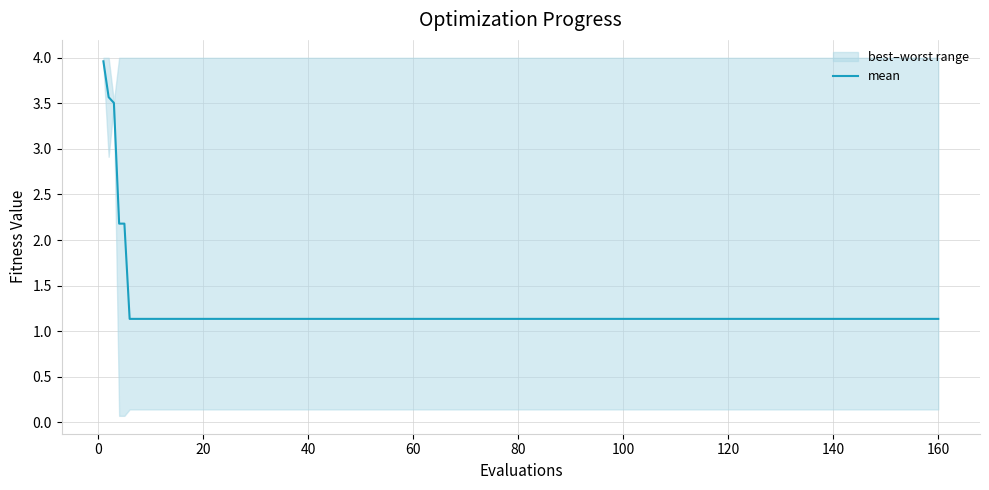

Is it true that mean equals 1.1 at 140?

True